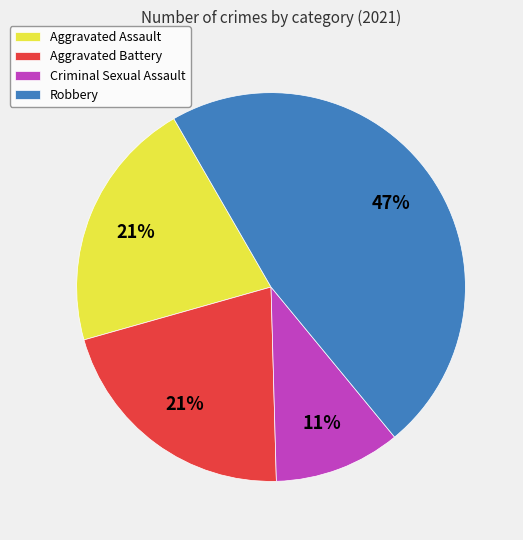

To the nearest percent, what is the combined percentage of Aggravated Battery and Aggravated Assault?

42%